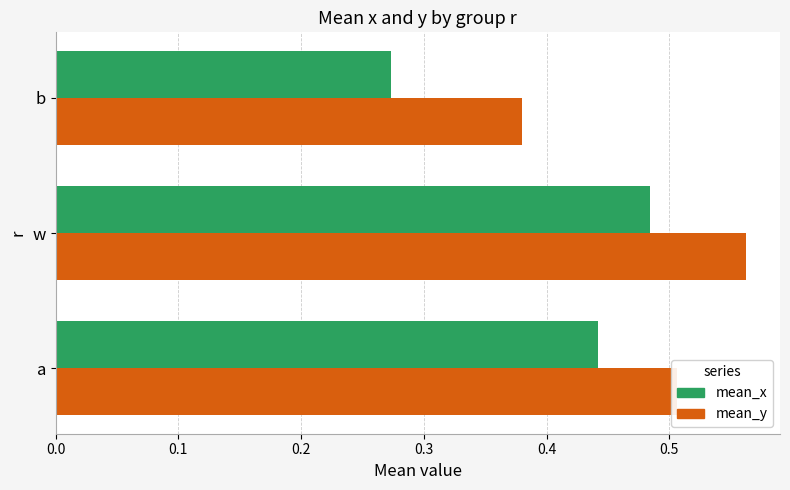

Which category has the highest value in the mean_x series?

w